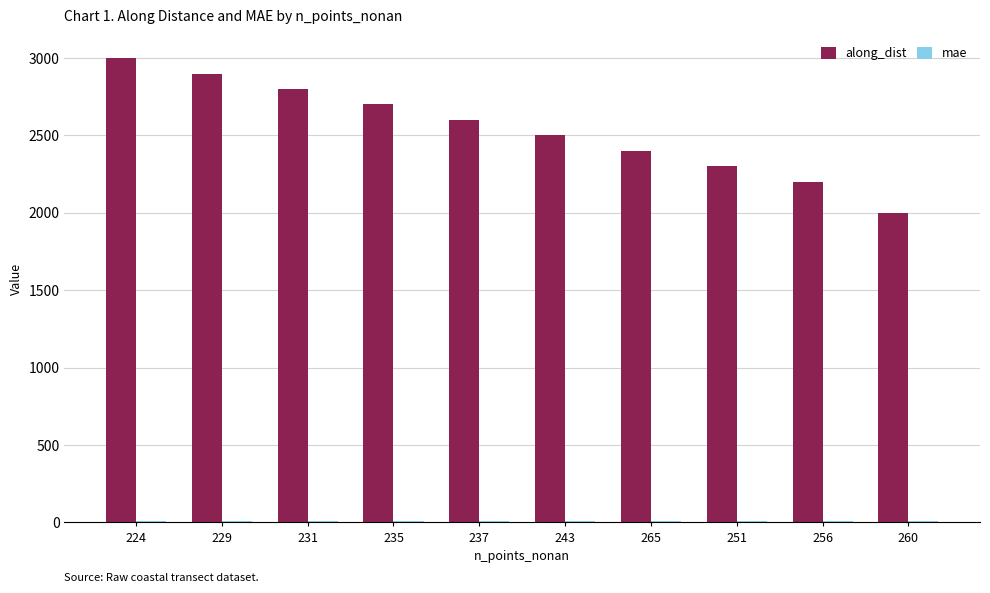

Which series changed the most between 265 and 260?

along_dist